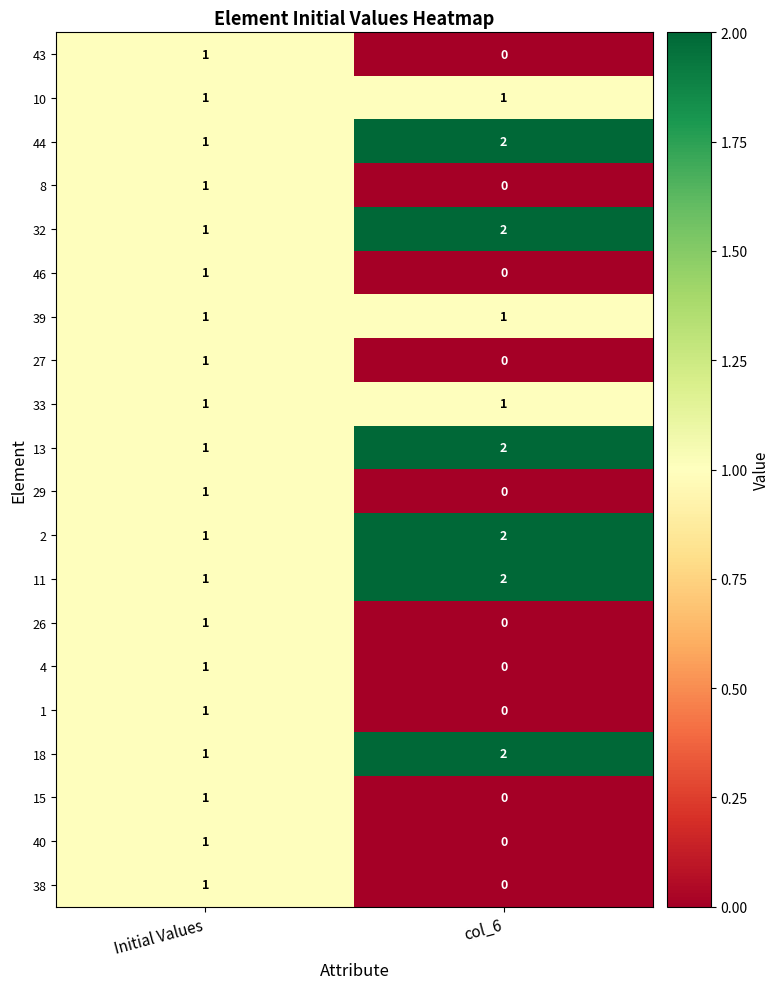

Rank the categories by 43 value from highest to lowest.

Initial Values, col_6